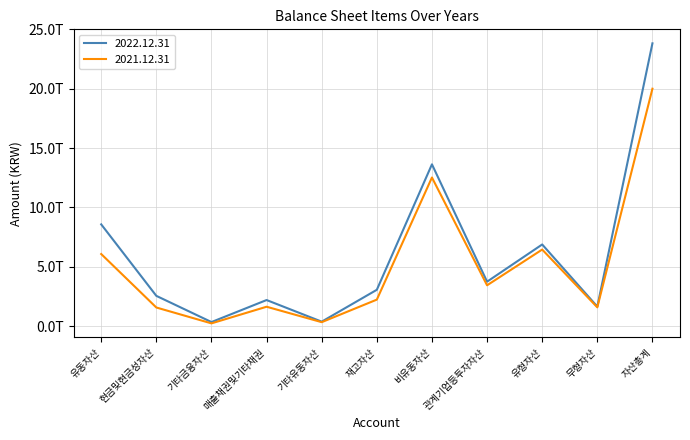

What are all the series names shown in the legend?

2022.12.31, 2021.12.31